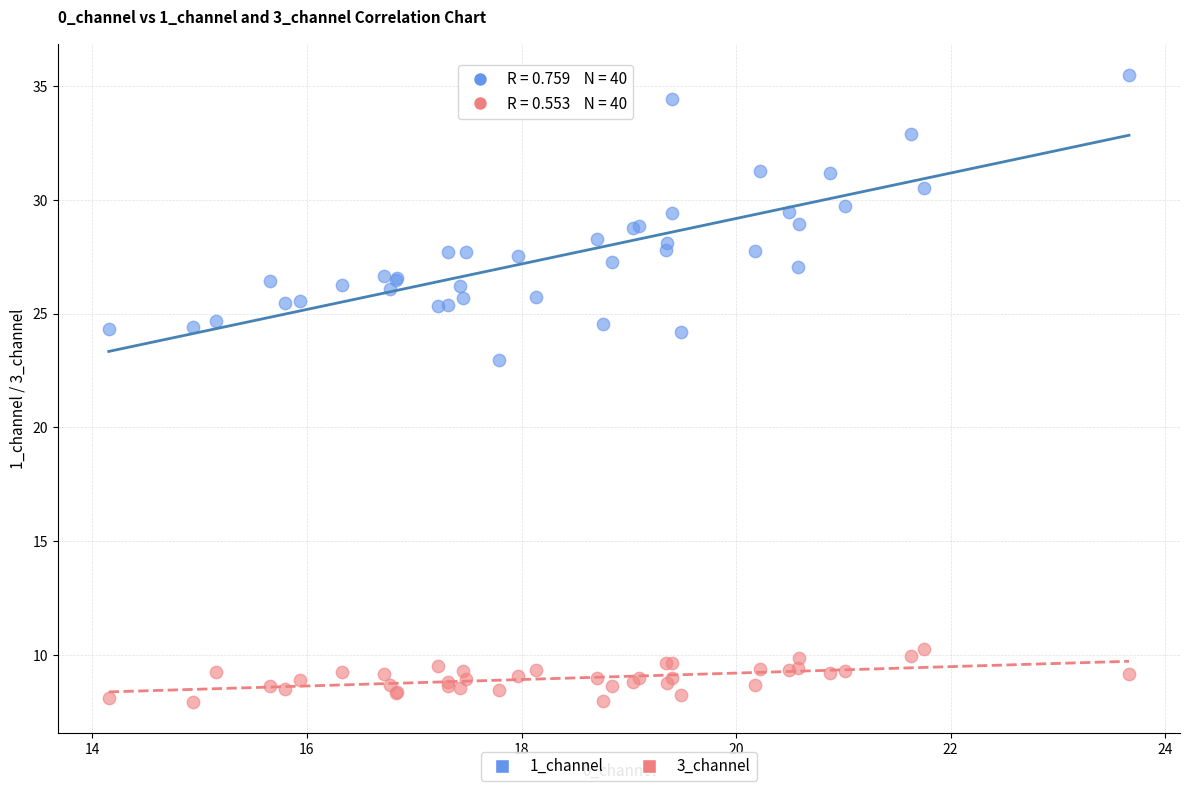

Which series contains the lowest Y value?

3_channel